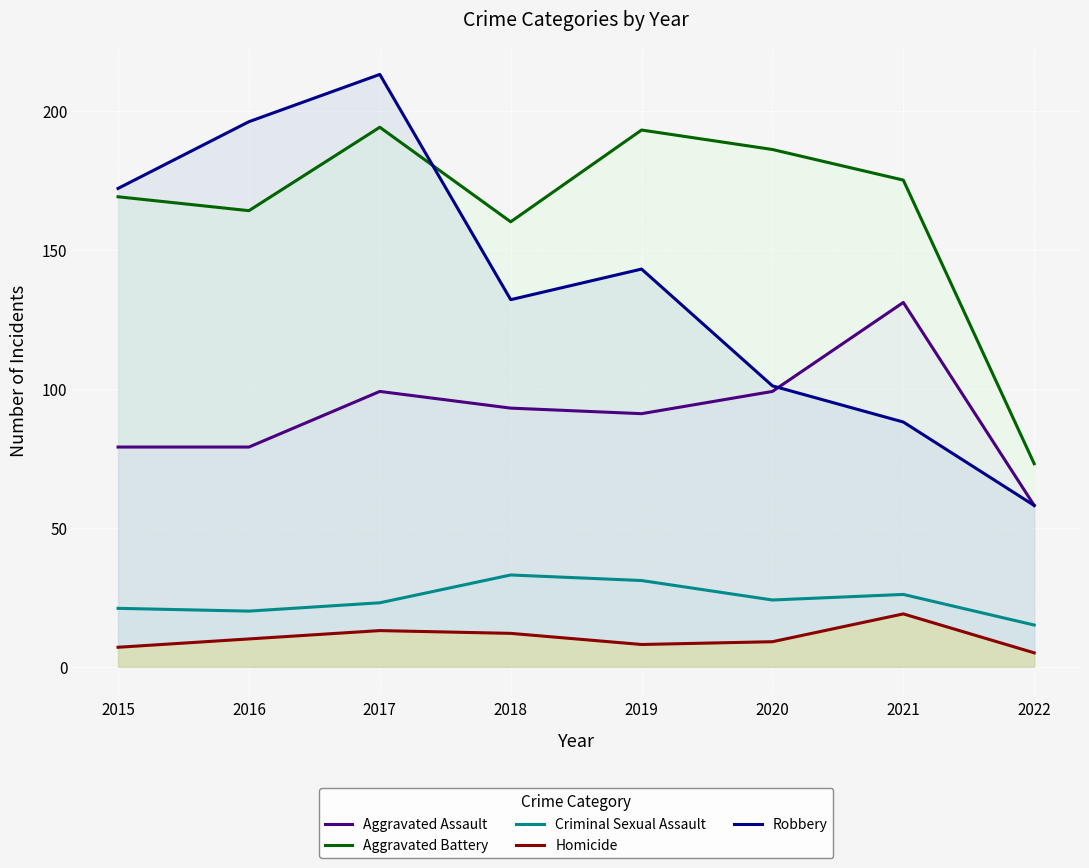

The value of Criminal Sexual Assault at 2018 is 33. True or false?

True